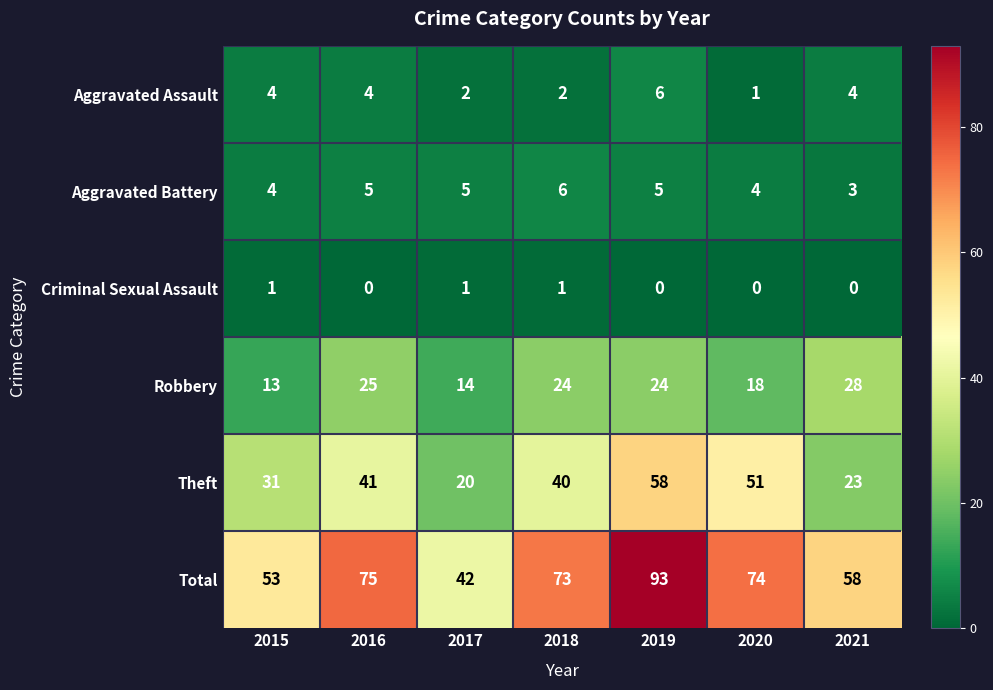

What is the average value of the Aggravated Battery series?

5